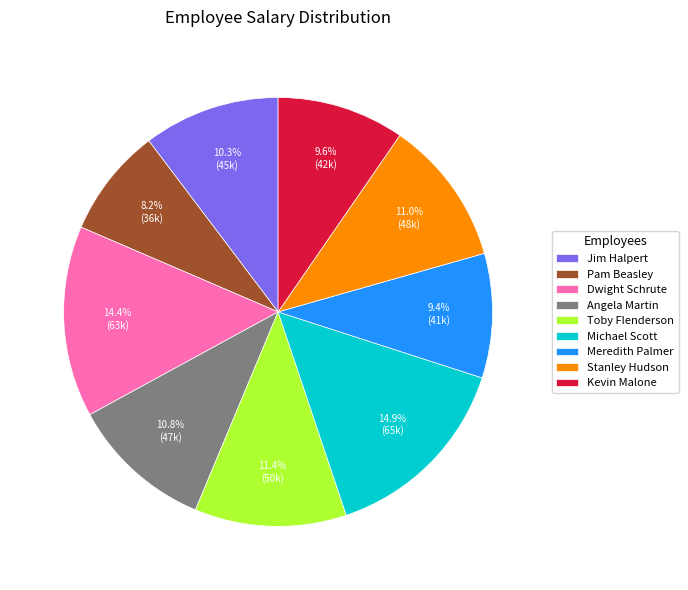

Which category has the smallest portion of the pie?

Pam Beasley